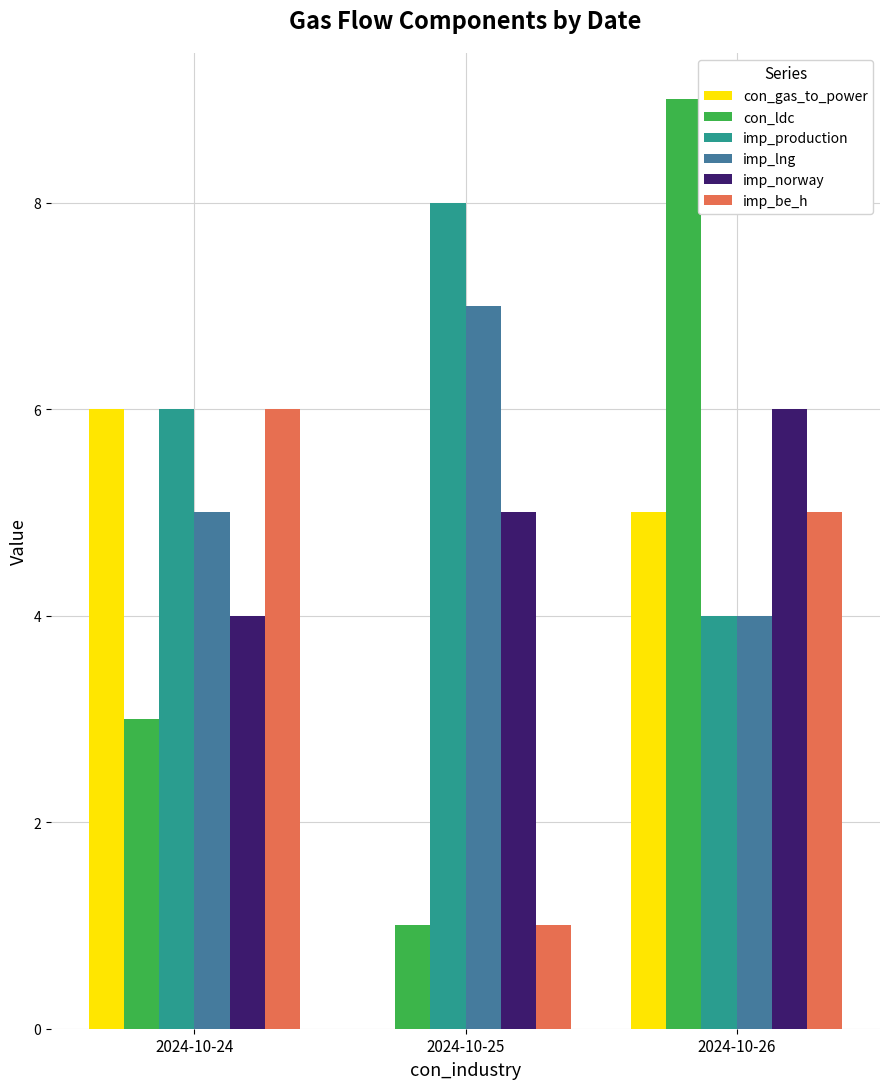

Which label corresponds to the largest value in the chart?

2024-10-26